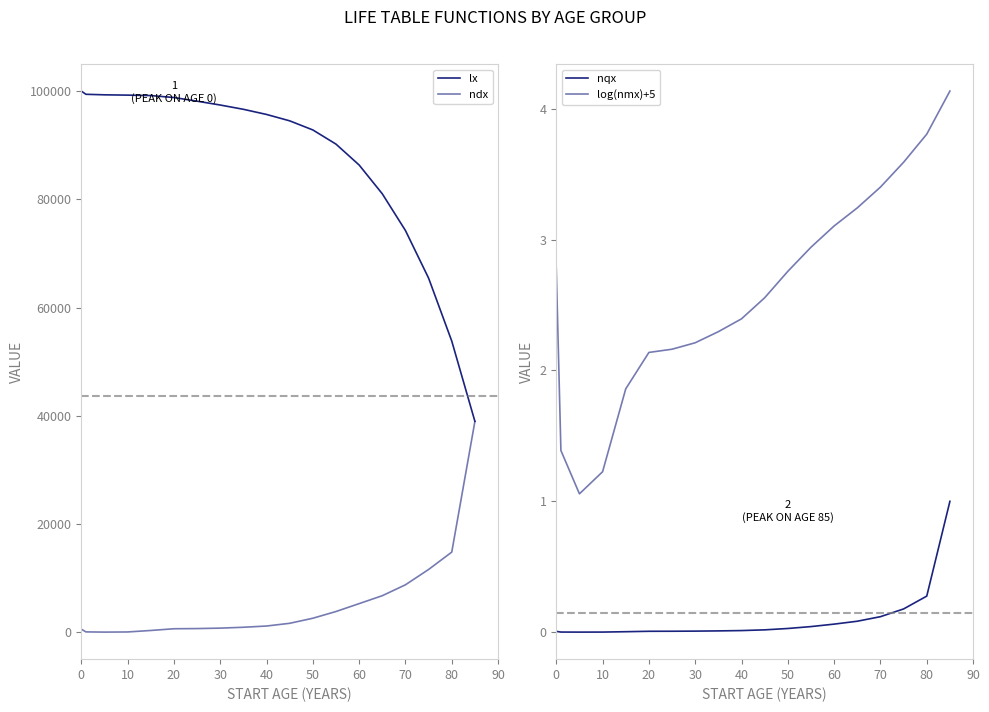

What is the total value across all series at 50?

95436.8